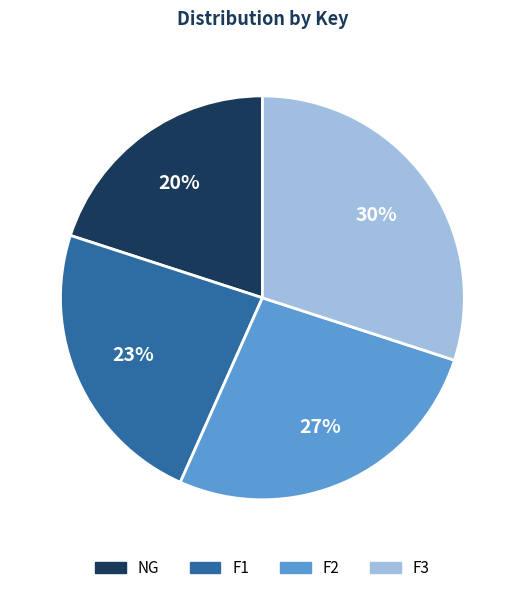

Do F3 and F1 together represent more than half of the pie?

Yes